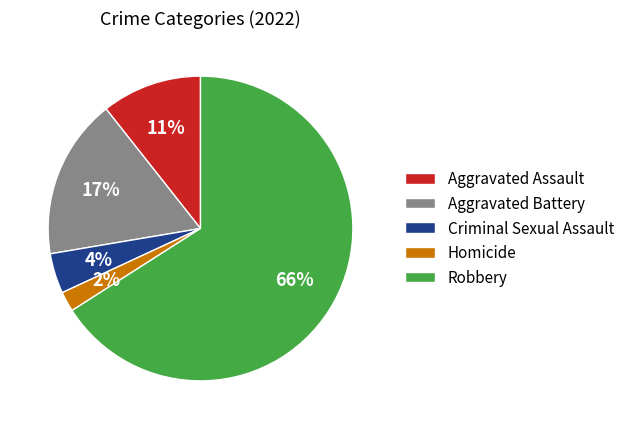

Is Aggravated Assault the majority of the pie?

No